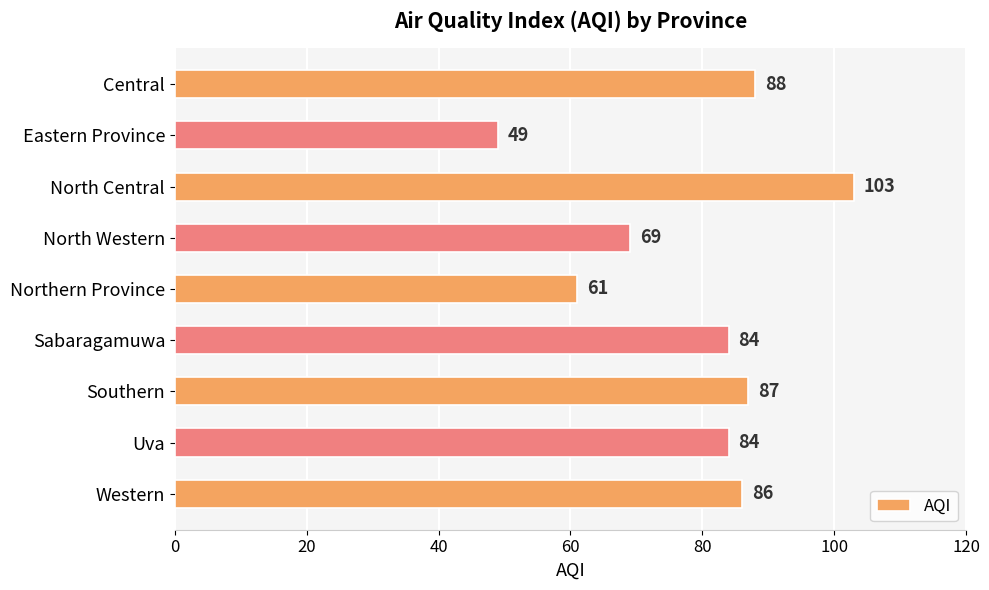

Reading top to bottom, extract all data points from this chart.

Central=88	Eastern Province=49	North Central=103	North Western=69	Northern Province=61	Sabaragamuwa=84	Southern=87	Uva=84	Western=86